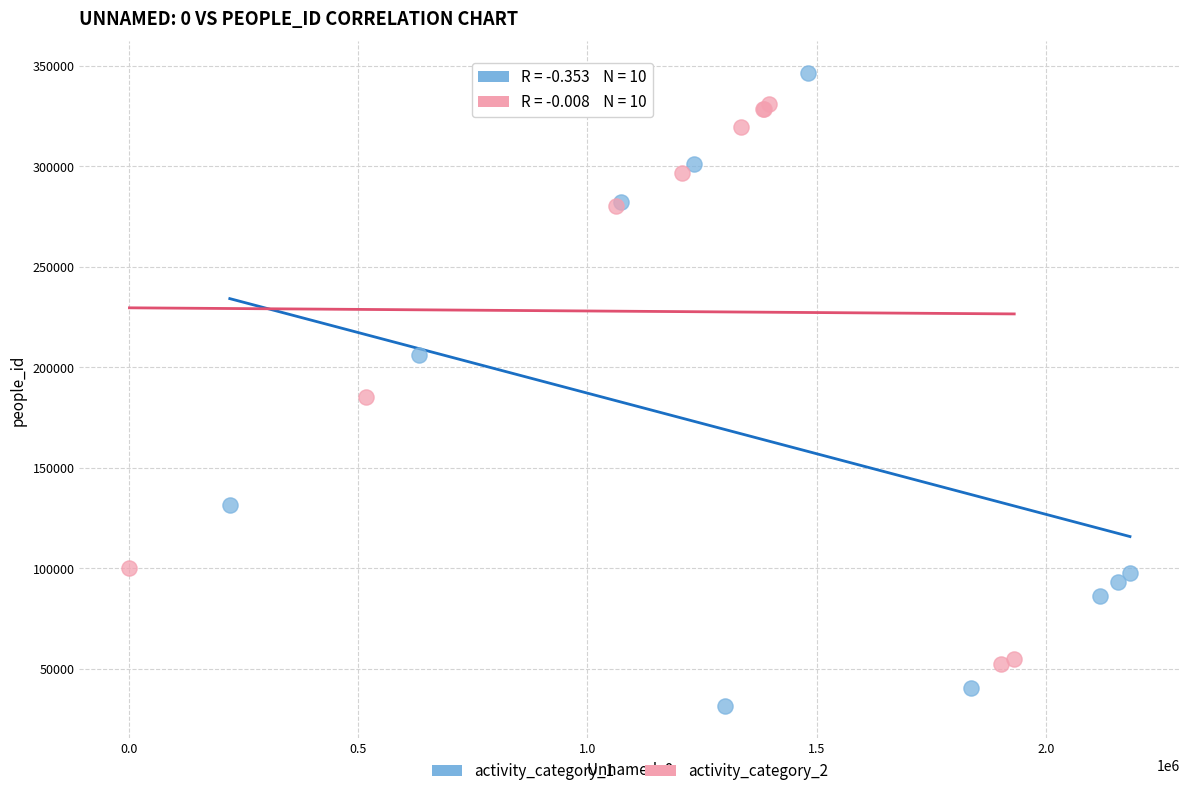

Which series reaches the minimum Y coordinate?

activity_category_1